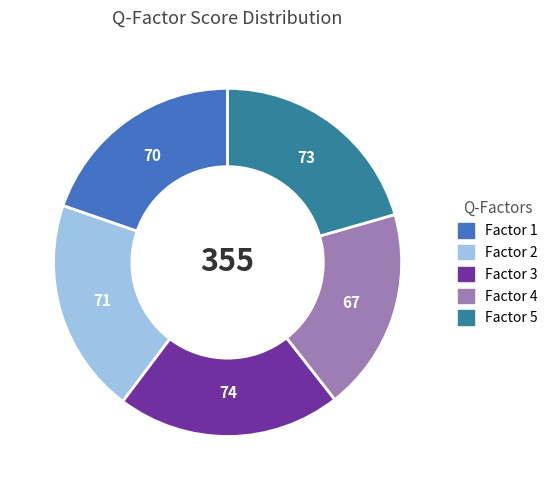

Does any single category account for the majority?

No